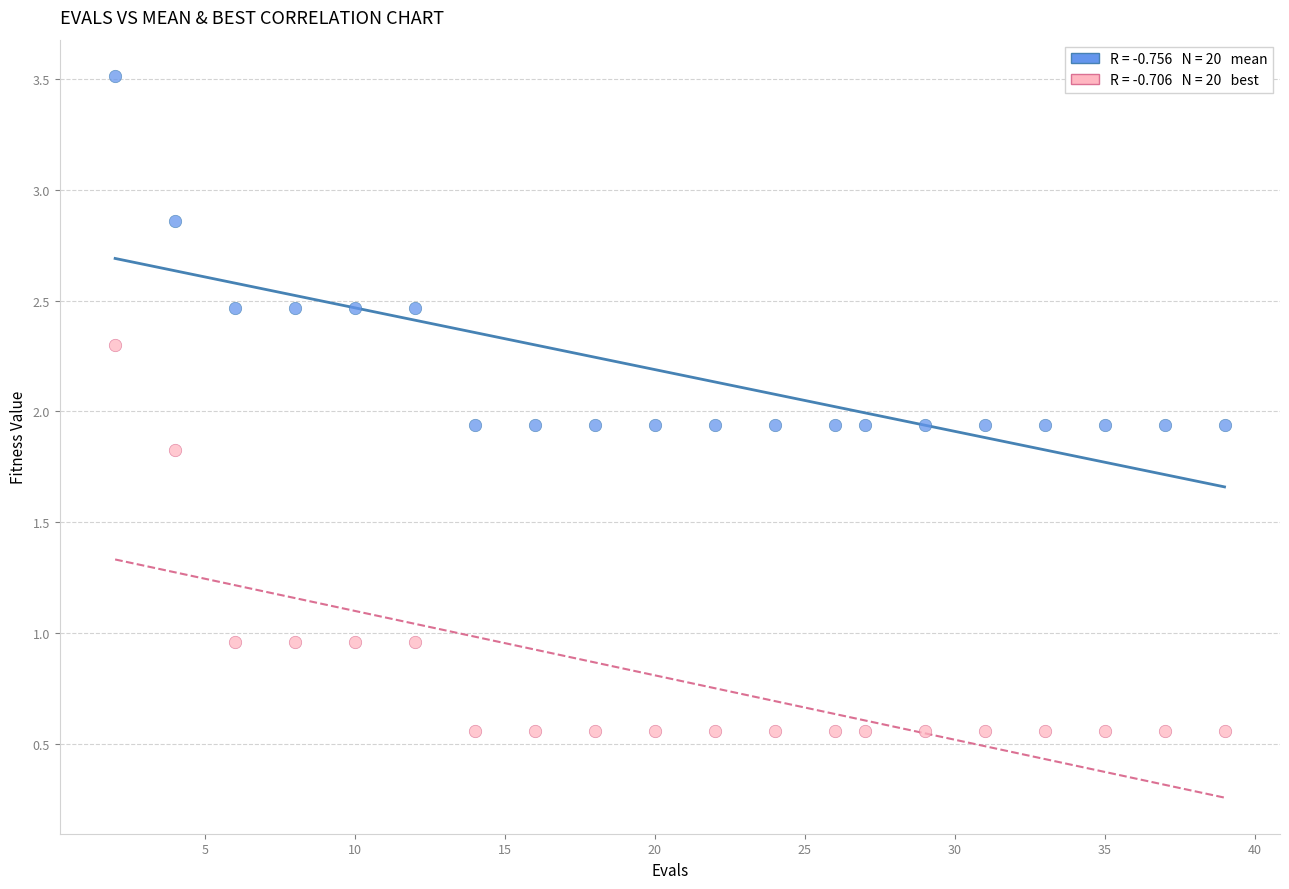

Across all data points, what is the range of X values (max minus min)?

37.0